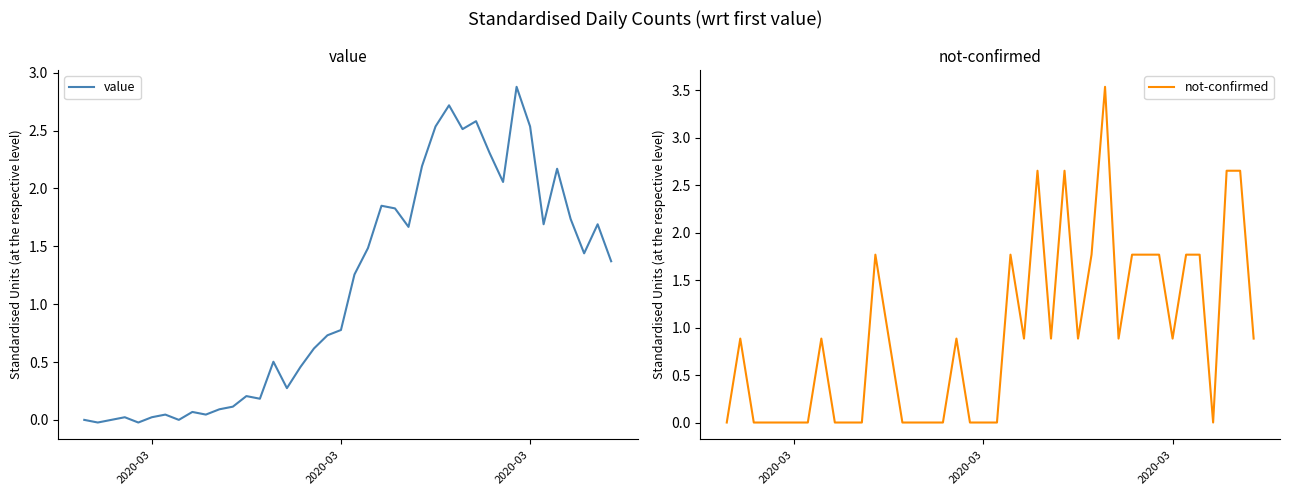

What are all the series names shown in the legend?

value, not-confirmed